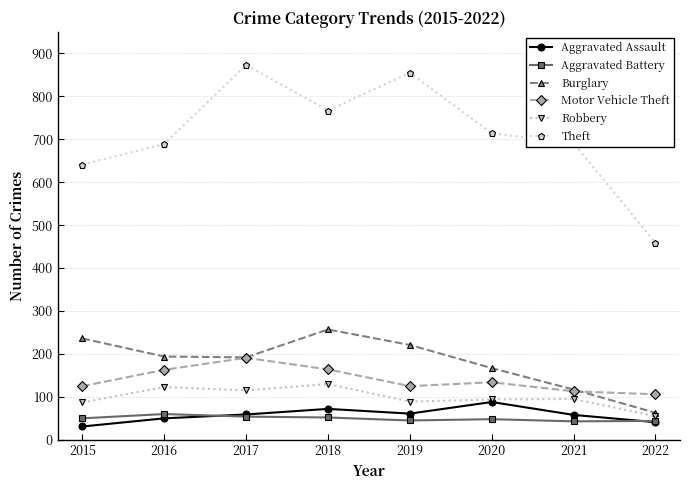

Which series changed the most between 2020 and 2021?

Burglary